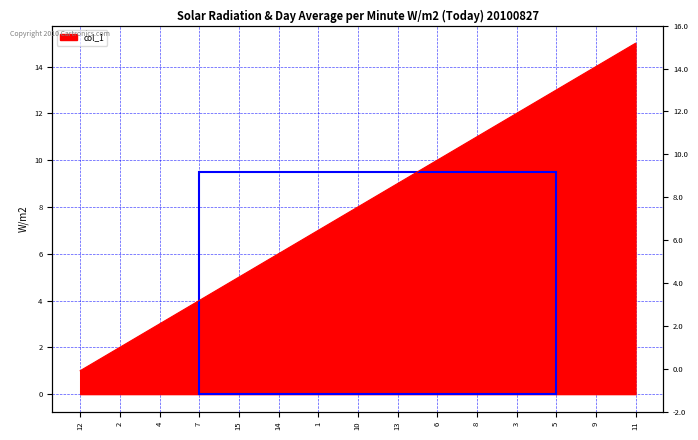

At which label is the value closest to 8?

10